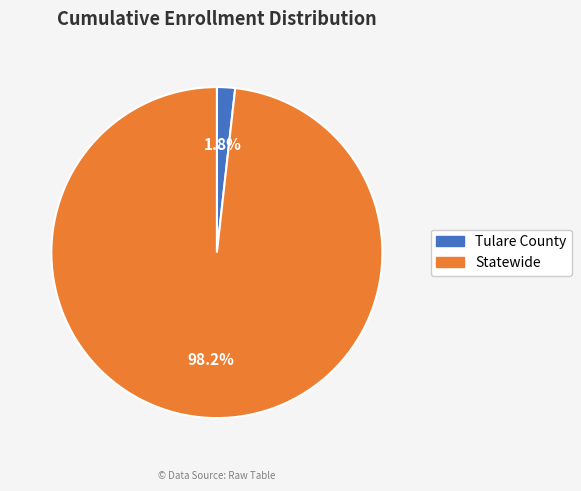

What is the smallest slice in the pie chart?

Tulare County